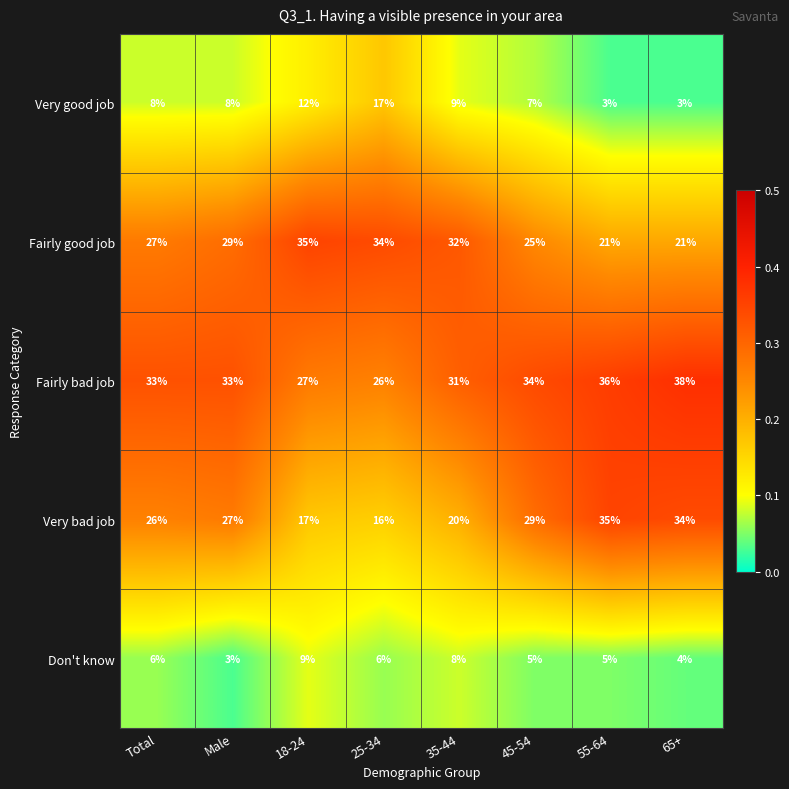

What value does the Very bad job series have at 25-34, to the nearest 10?

20